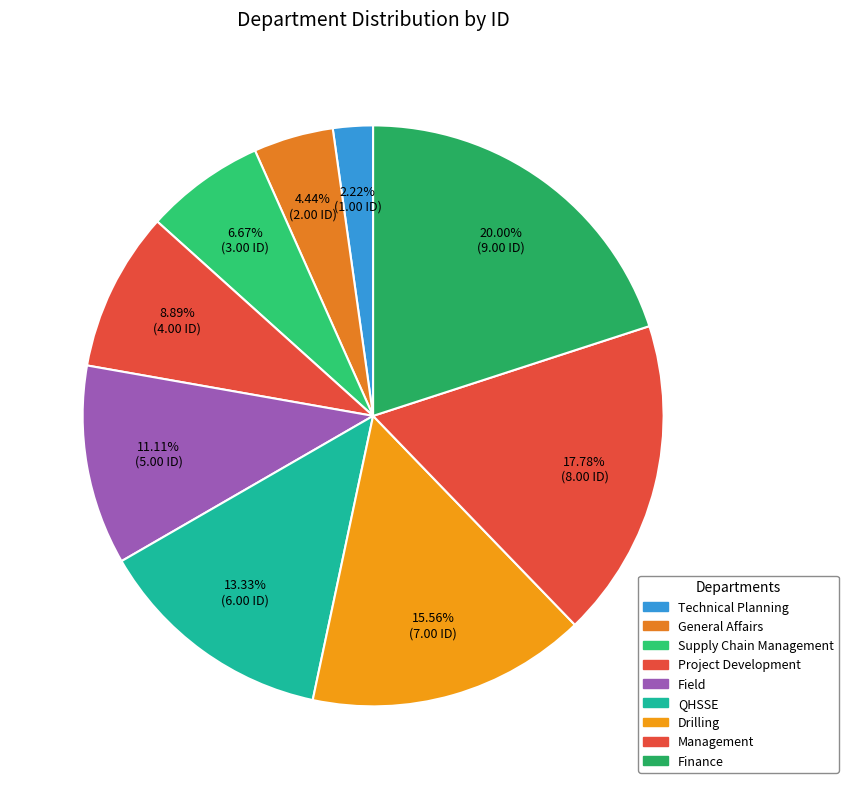

Which slice is the largest?

Finance